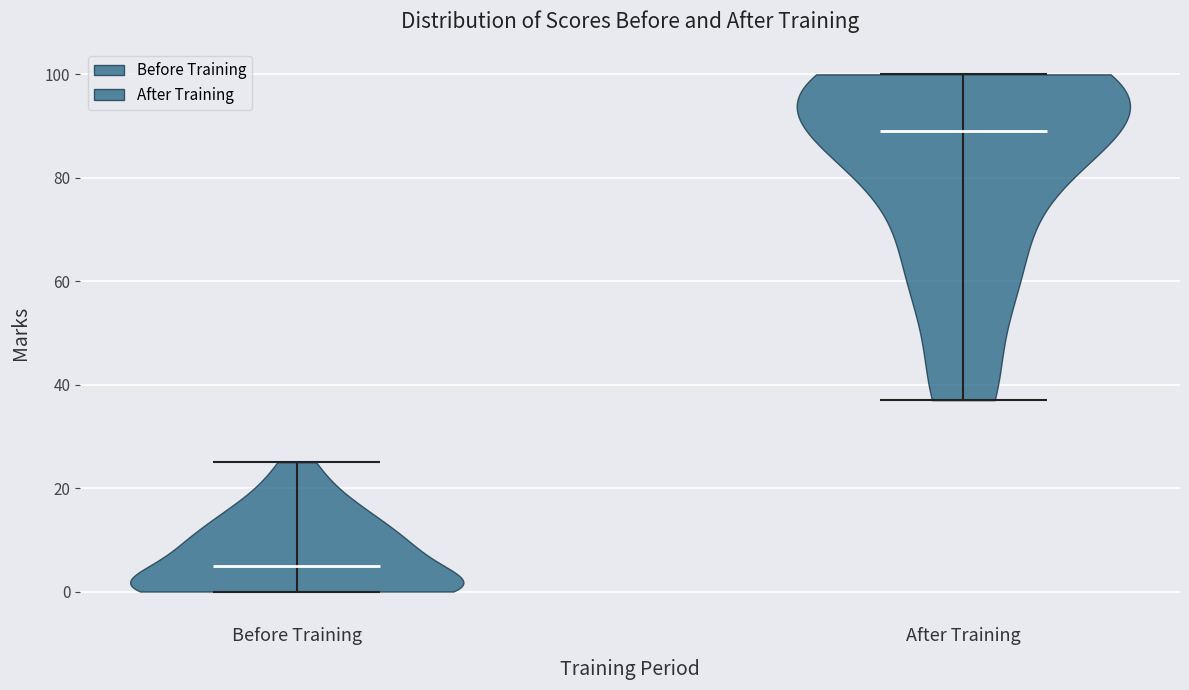

Which violin has the lowest median line?

Before Training